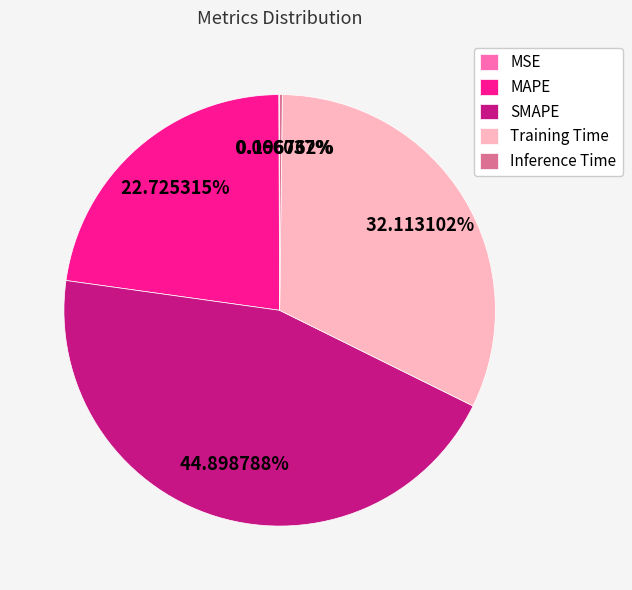

Is Training Time the majority of the pie?

No